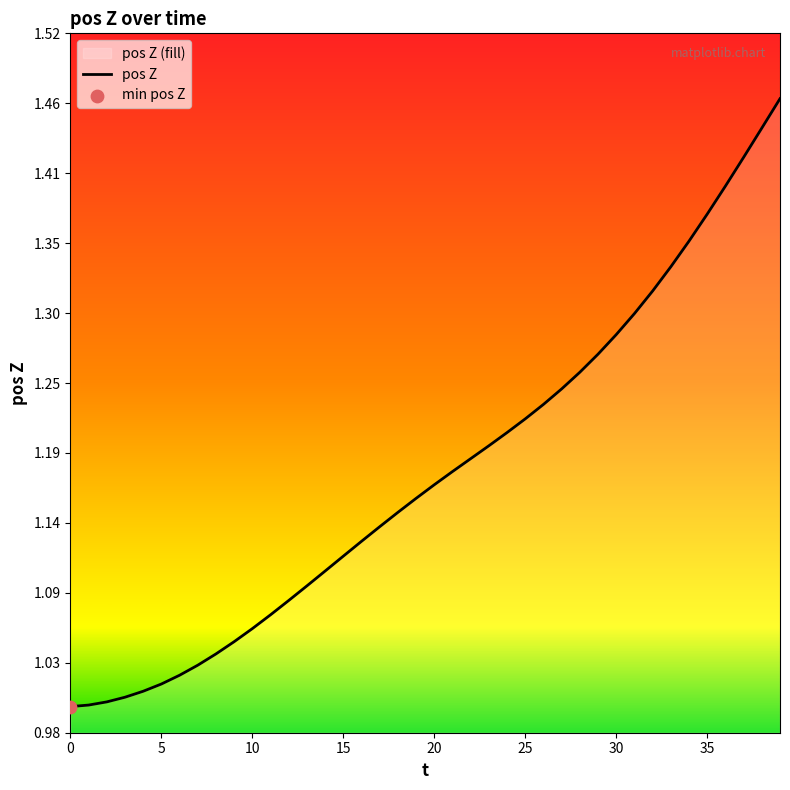

What is the change in value from 4 to 34?

+0.3